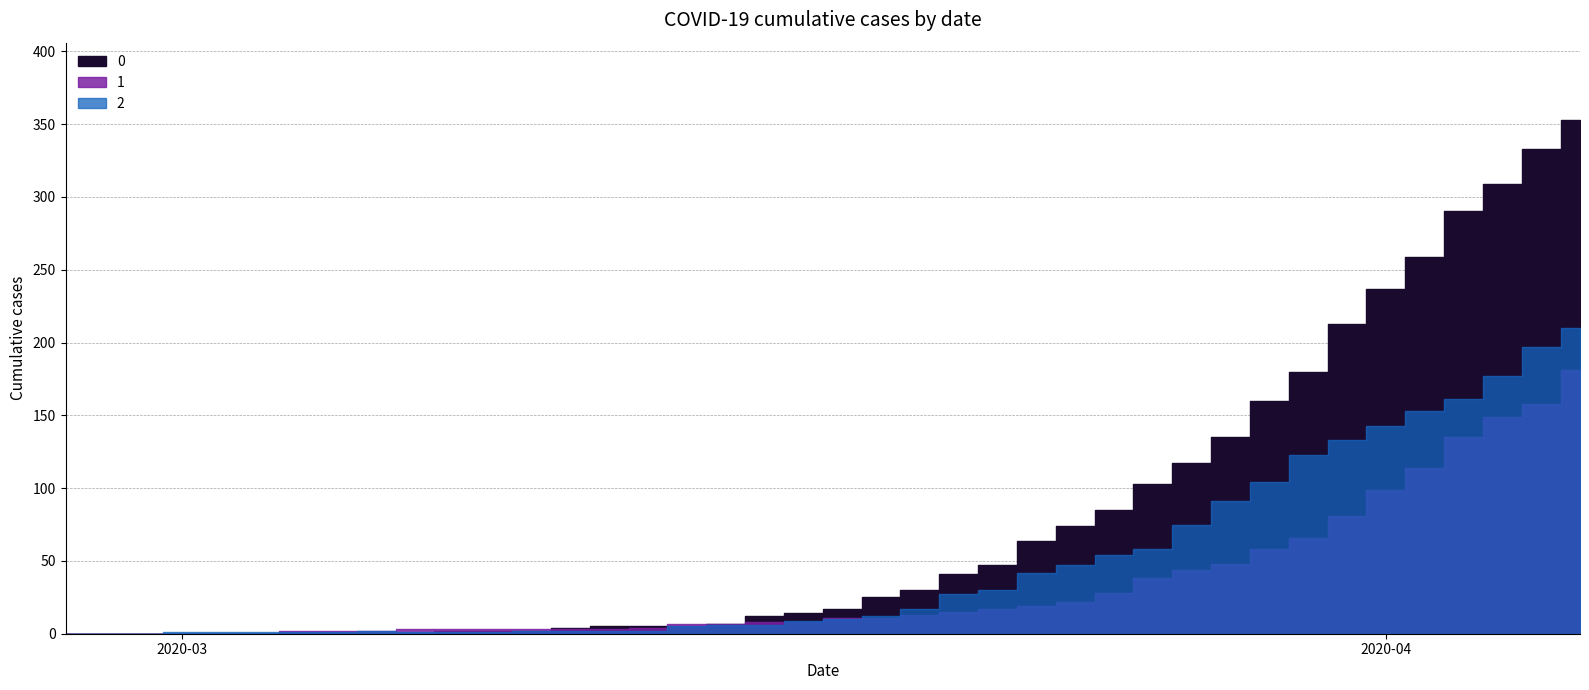

True or false: 2 has more than 1 points higher than both neighbors.

False